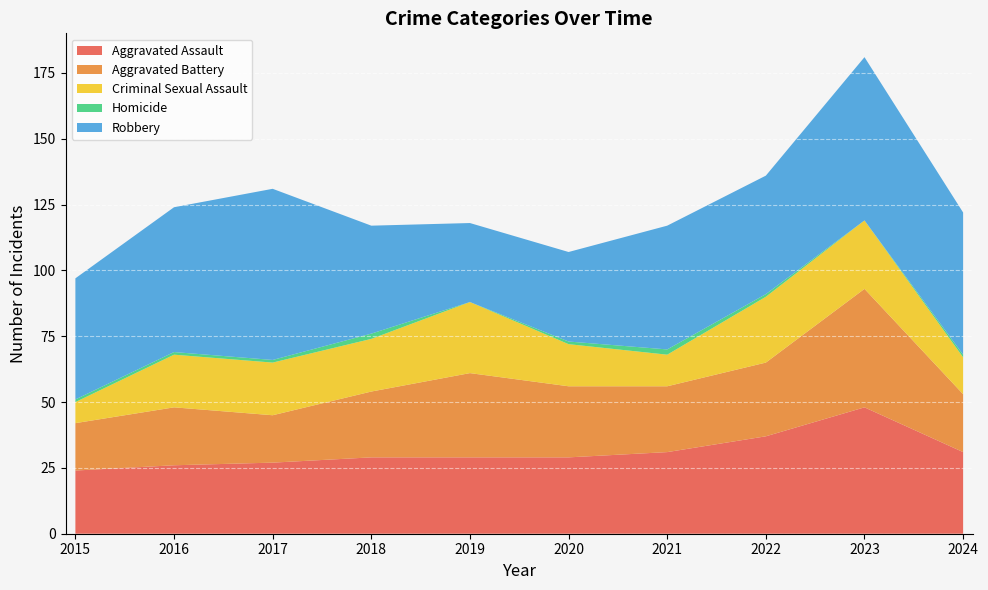

Is it true that Aggravated Assault equals 31 at 2021?

True